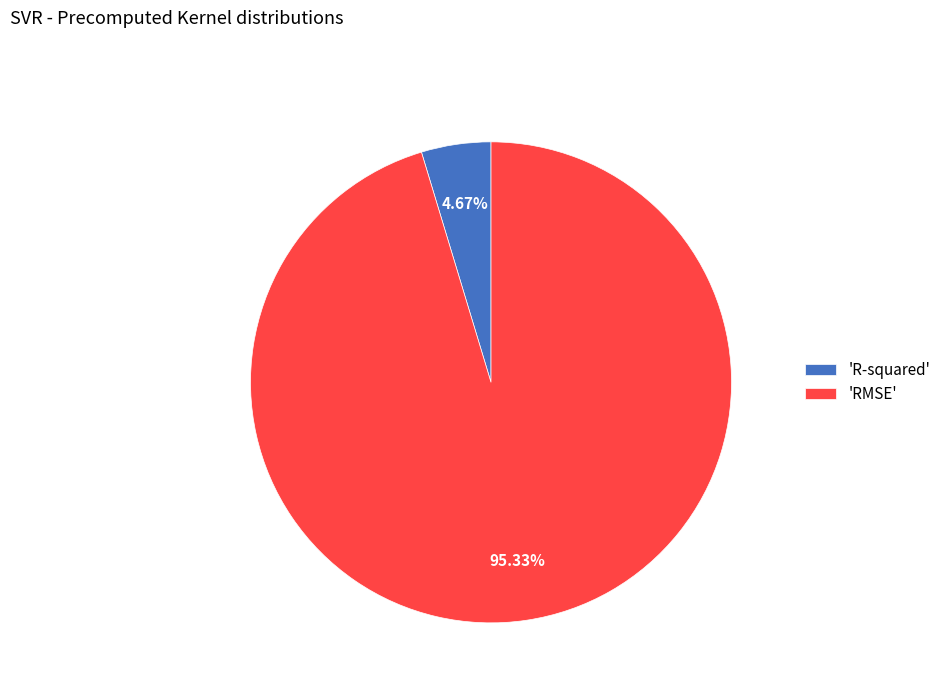

Which has a higher value, 'R-squared' or 'RMSE'?

'RMSE'